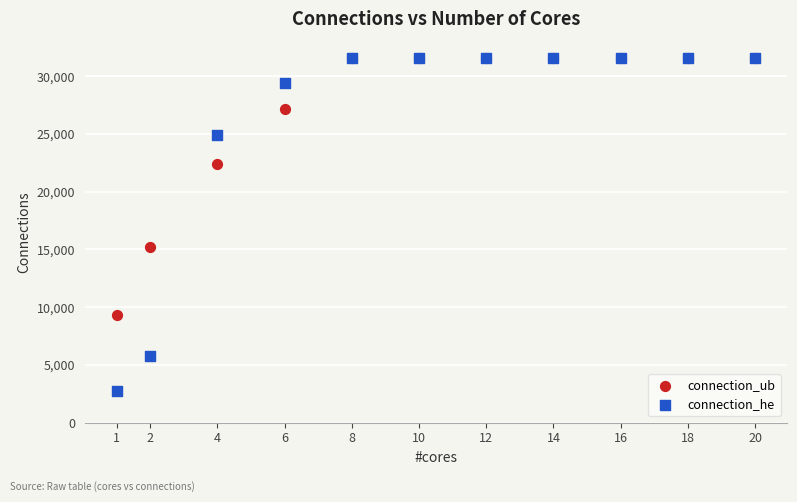

Across all series, what Y value is closest to 17168?

15229